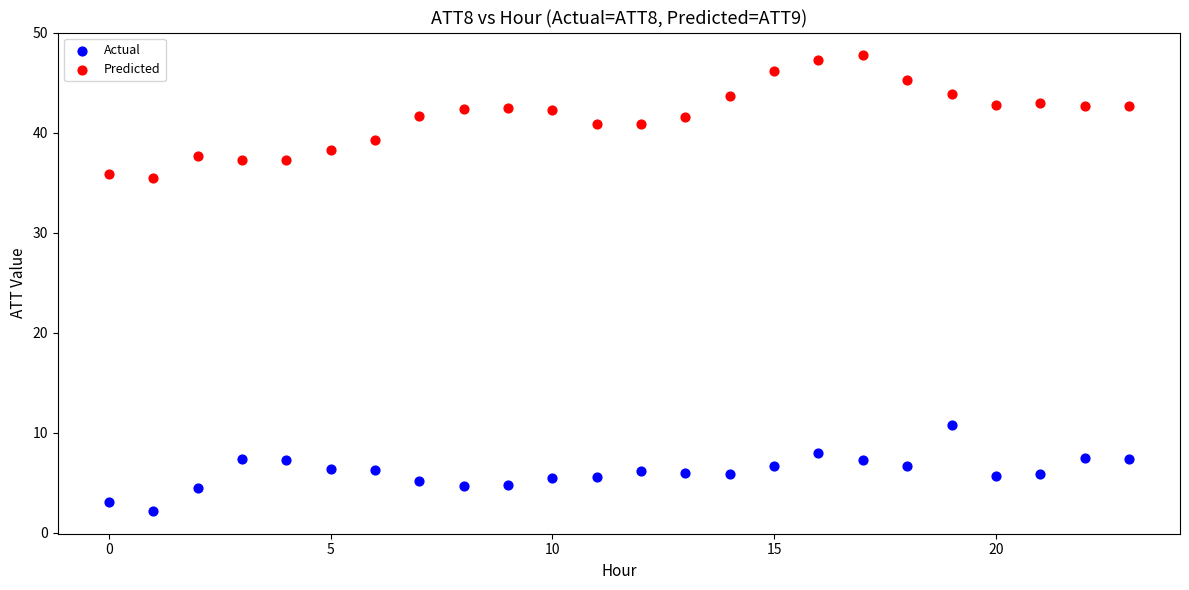

Across all data points, what is the range of Y values (max minus min)?

45.6